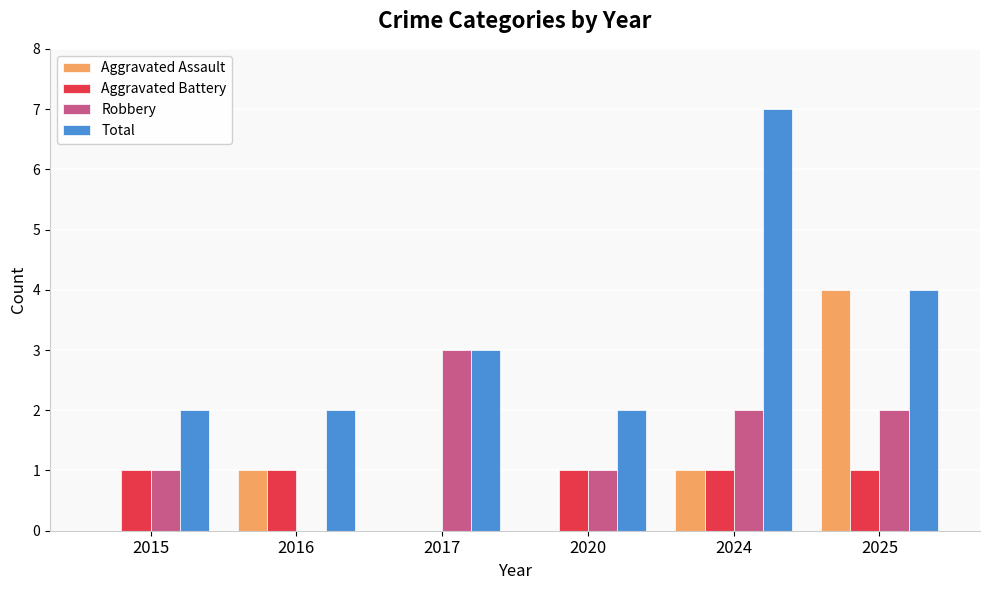

Which series has the widest spread of values?

Total